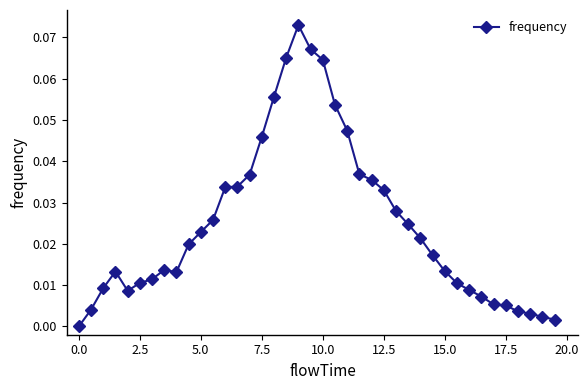

True or false: the data has more than 1 interior local peaks.

True